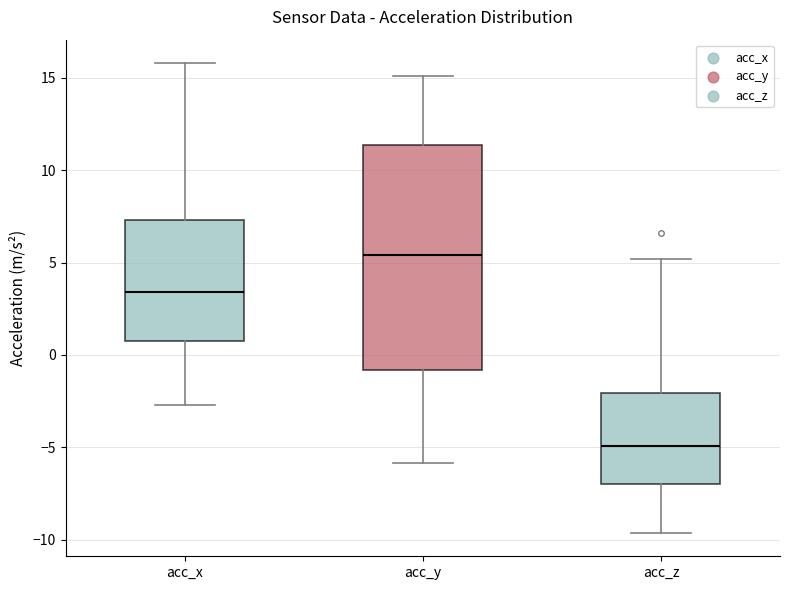

Where does the lower whisker of the box for acc_y end on the y-axis? The values are not printed on the chart, so give them approximately, as read against the axis.

-6.0